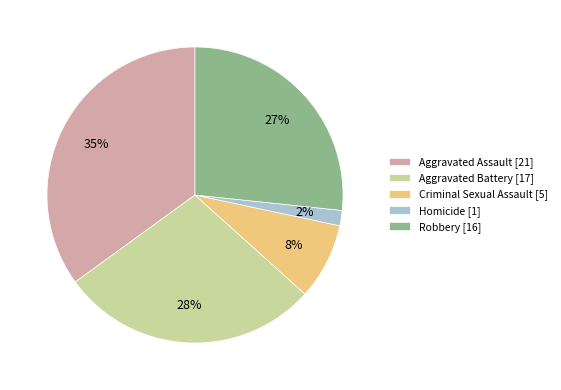

What is the largest slice in the pie chart?

Aggravated Assault